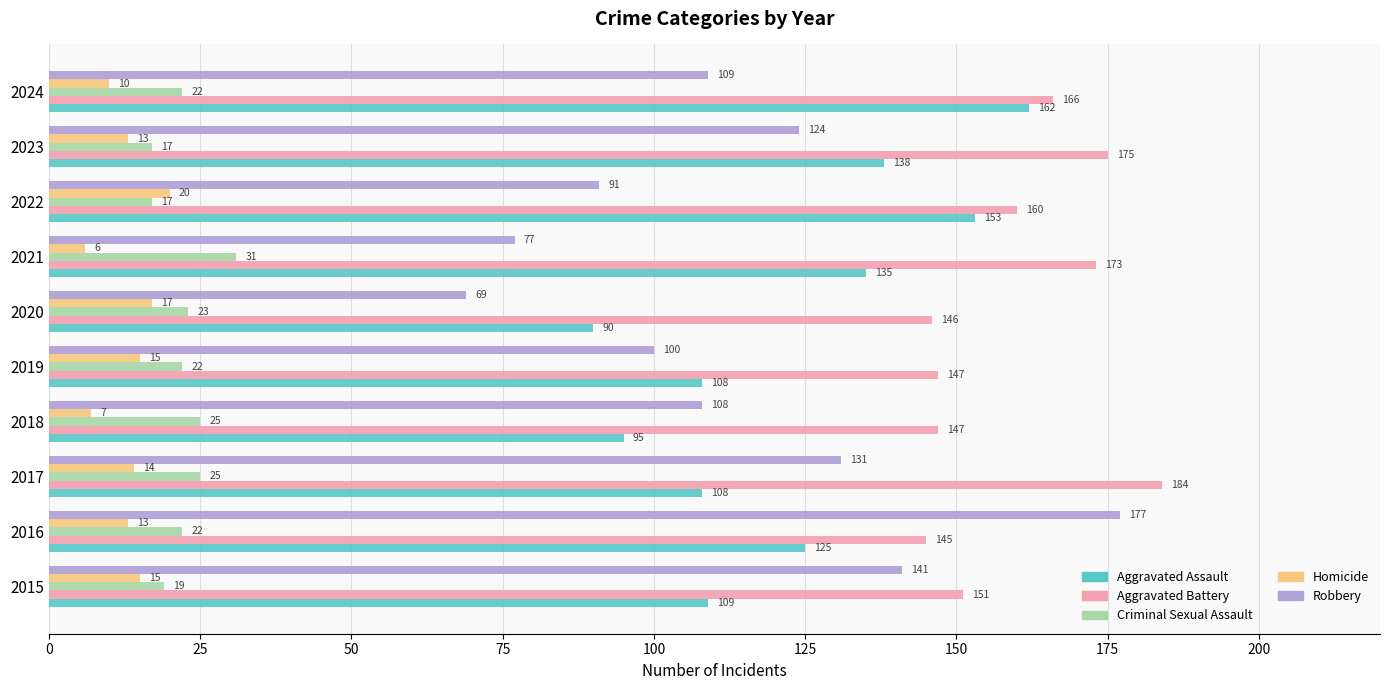

At how many categories does at least one series exceed 9?

10